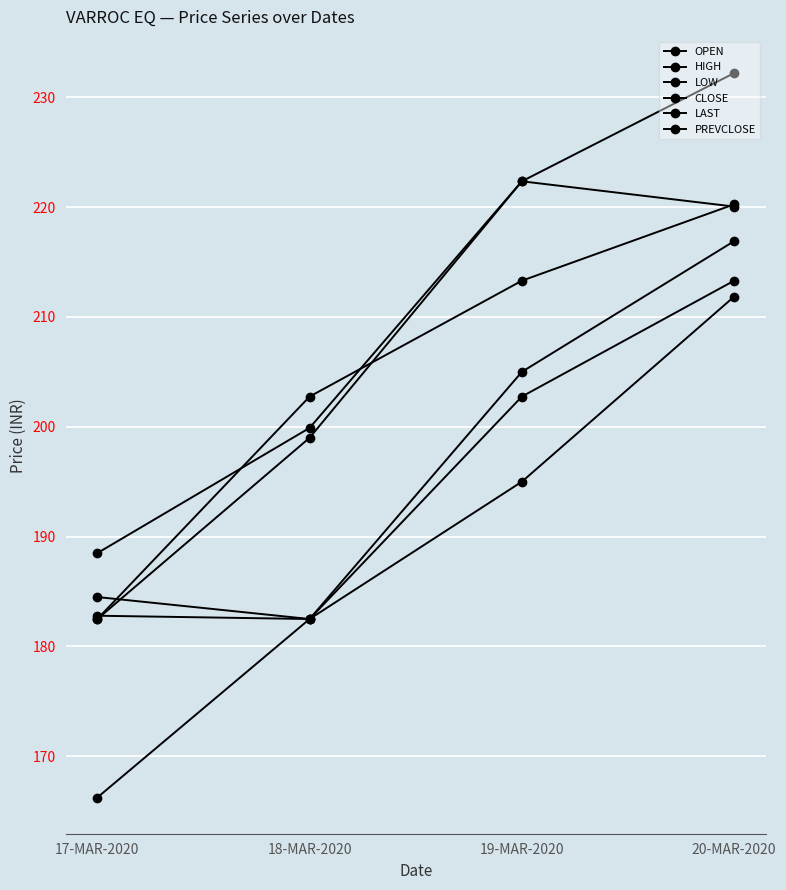

Reading left to right, extract all data points from this chart.

OPEN: 17-MAR-2020=182.5	18-MAR-2020=199.0	19-MAR-2020=222.3	20-MAR-2020=220.1
HIGH: 17-MAR-2020=188.5	18-MAR-2020=199.9	19-MAR-2020=222.3	20-MAR-2020=232.2
LOW: 17-MAR-2020=166.2	18-MAR-2020=182.5	19-MAR-2020=195.0	20-MAR-2020=211.8
CLOSE: 17-MAR-2020=182.8	18-MAR-2020=182.5	19-MAR-2020=202.8	20-MAR-2020=213.3
LAST: 17-MAR-2020=184.5	18-MAR-2020=182.5	19-MAR-2020=205.0	20-MAR-2020=216.9
PREVCLOSE: 17-MAR-2020=182.5	18-MAR-2020=202.8	19-MAR-2020=213.3	20-MAR-2020=220.2